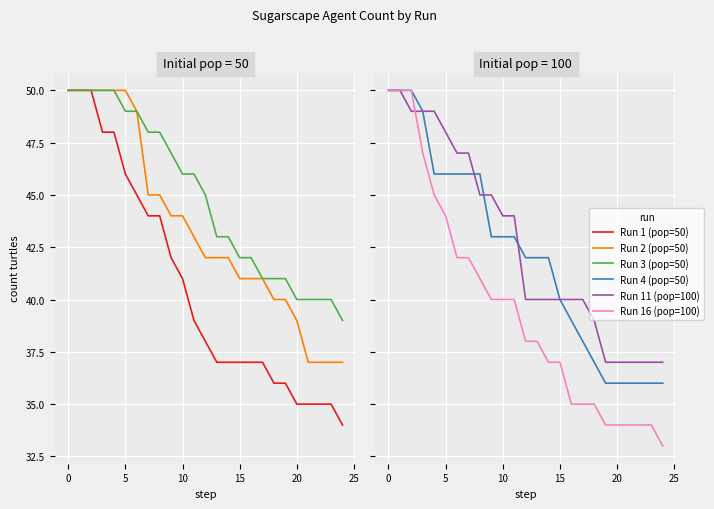

How many intersections are there between Run 1 (pop=50) and Run 11 (pop=100)?

1